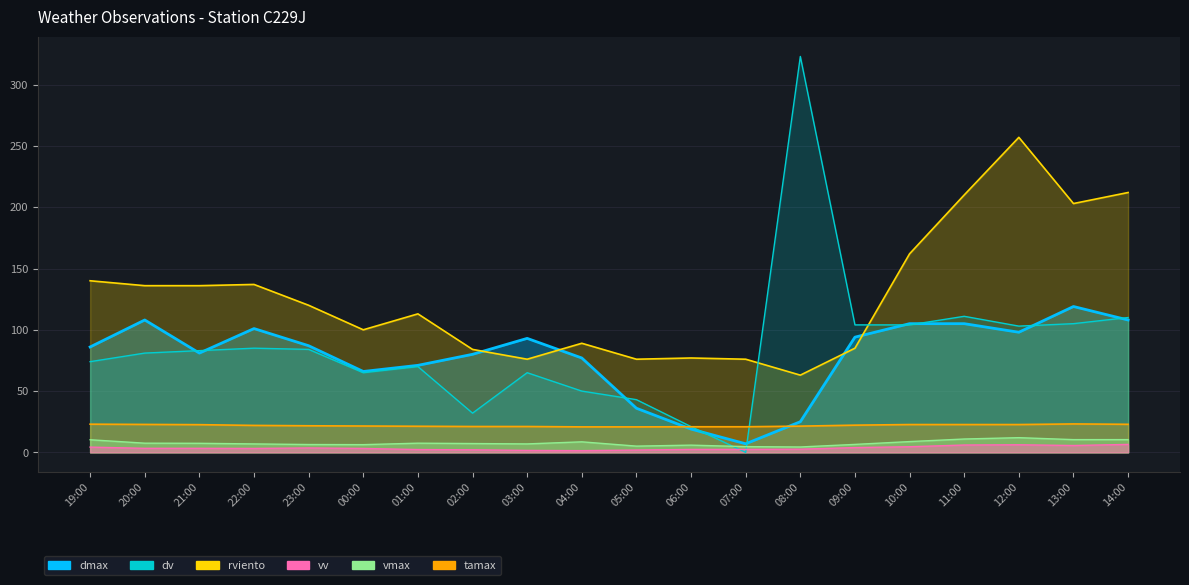

What is the difference between the maximum and minimum values in the vmax series?

7.6